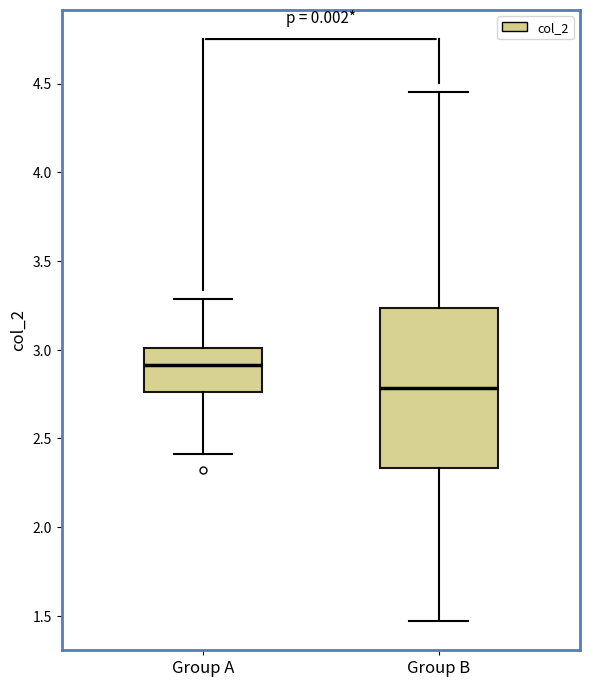

Which box's median line is the highest?

Group A